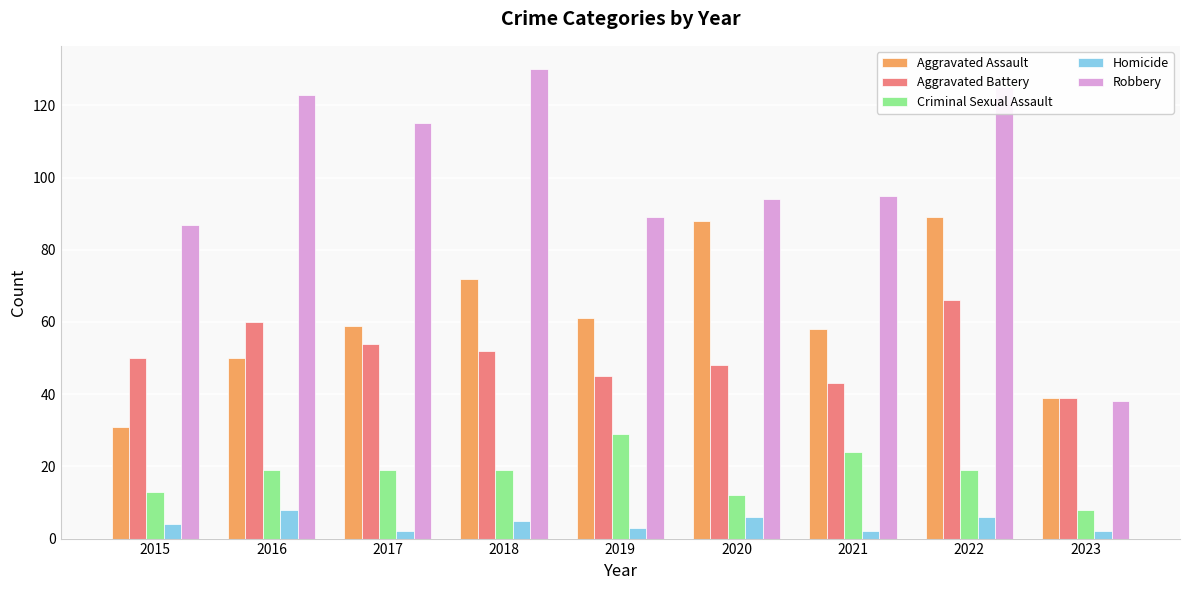

Rank the series at 2016 from lowest to highest value.

Homicide, Criminal Sexual Assault, Aggravated Assault, Aggravated Battery, Robbery